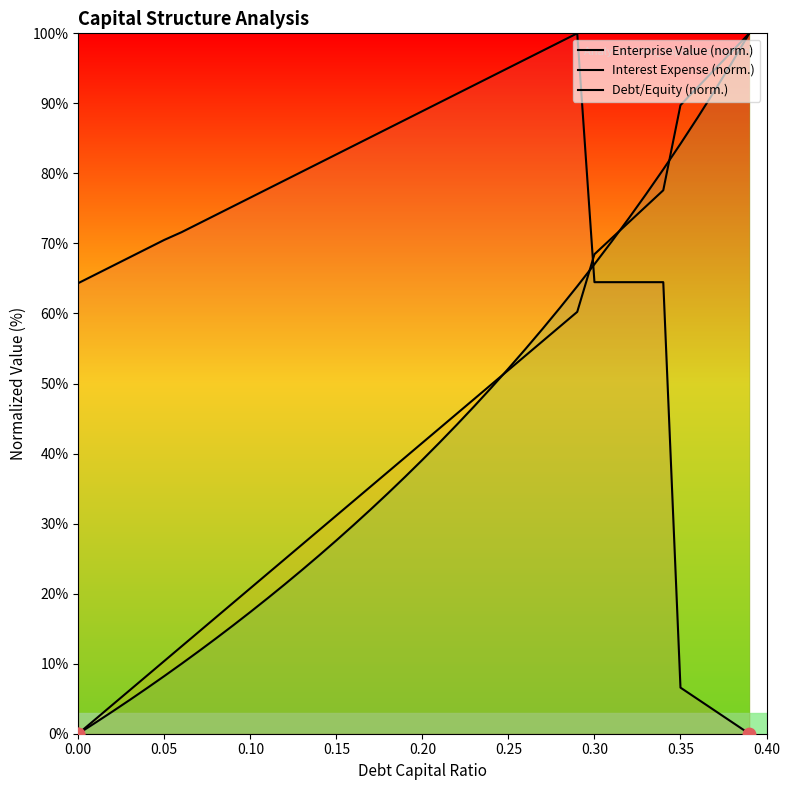

Which series reaches the maximum Y coordinate?

Enterprise Value (norm.)